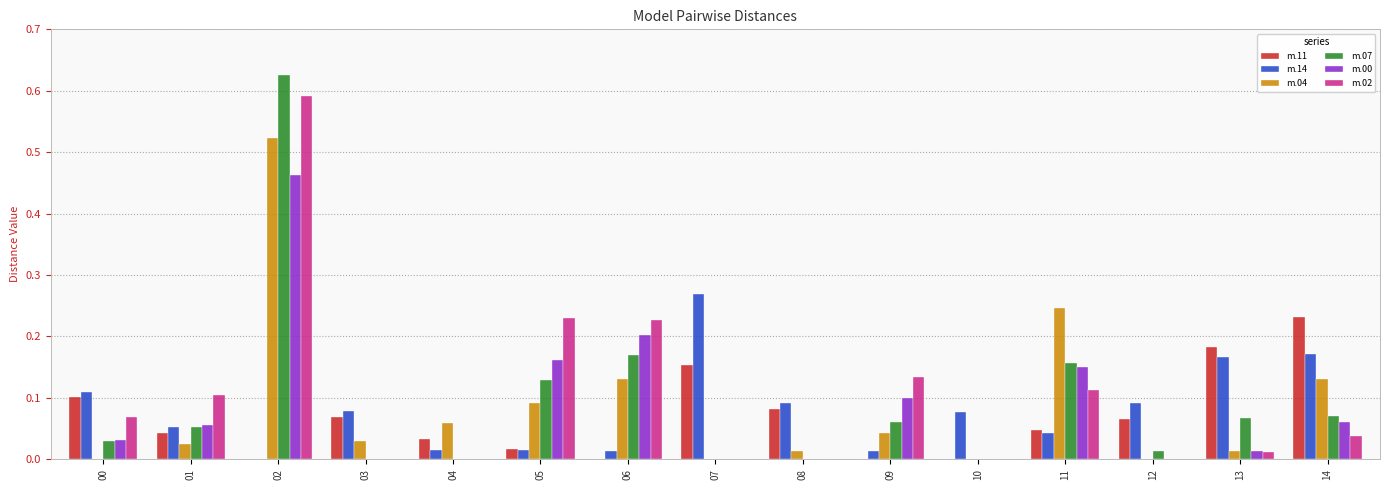

What are all the series names shown in the legend?

m.11, m.14, m.04, m.07, m.00, m.02